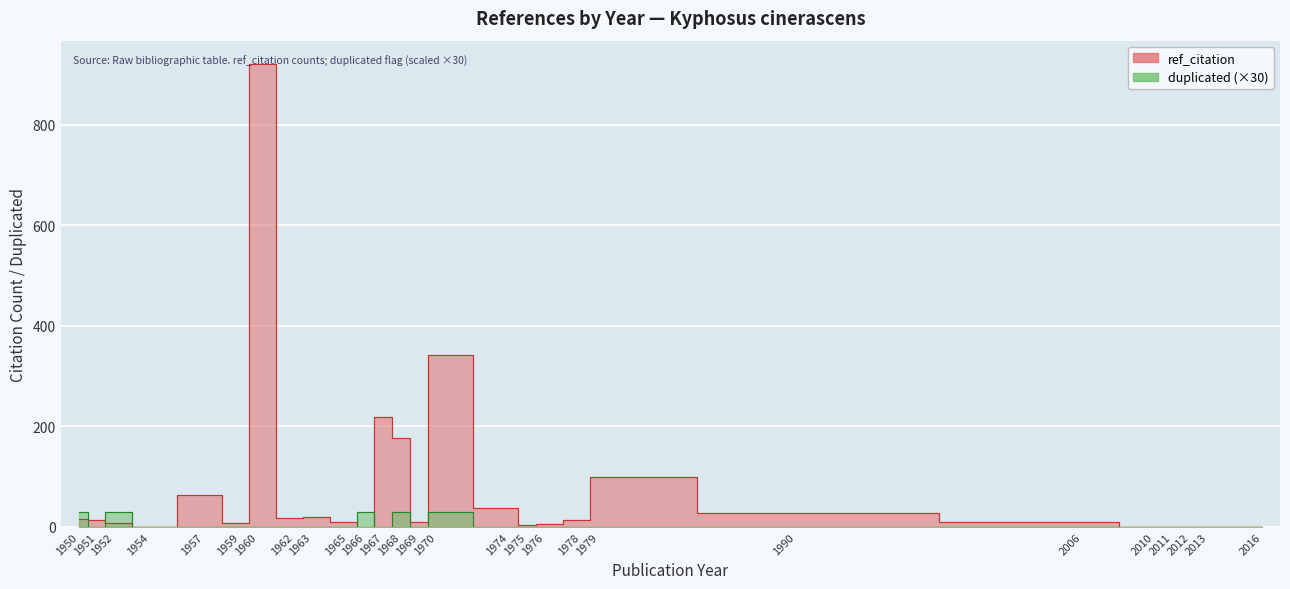

Is it true that duplicated equals 0 at 1967?

True